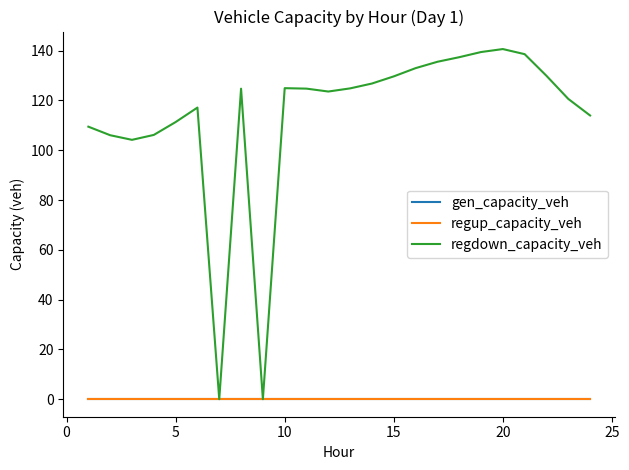

Does the chart have visible grid lines?

No